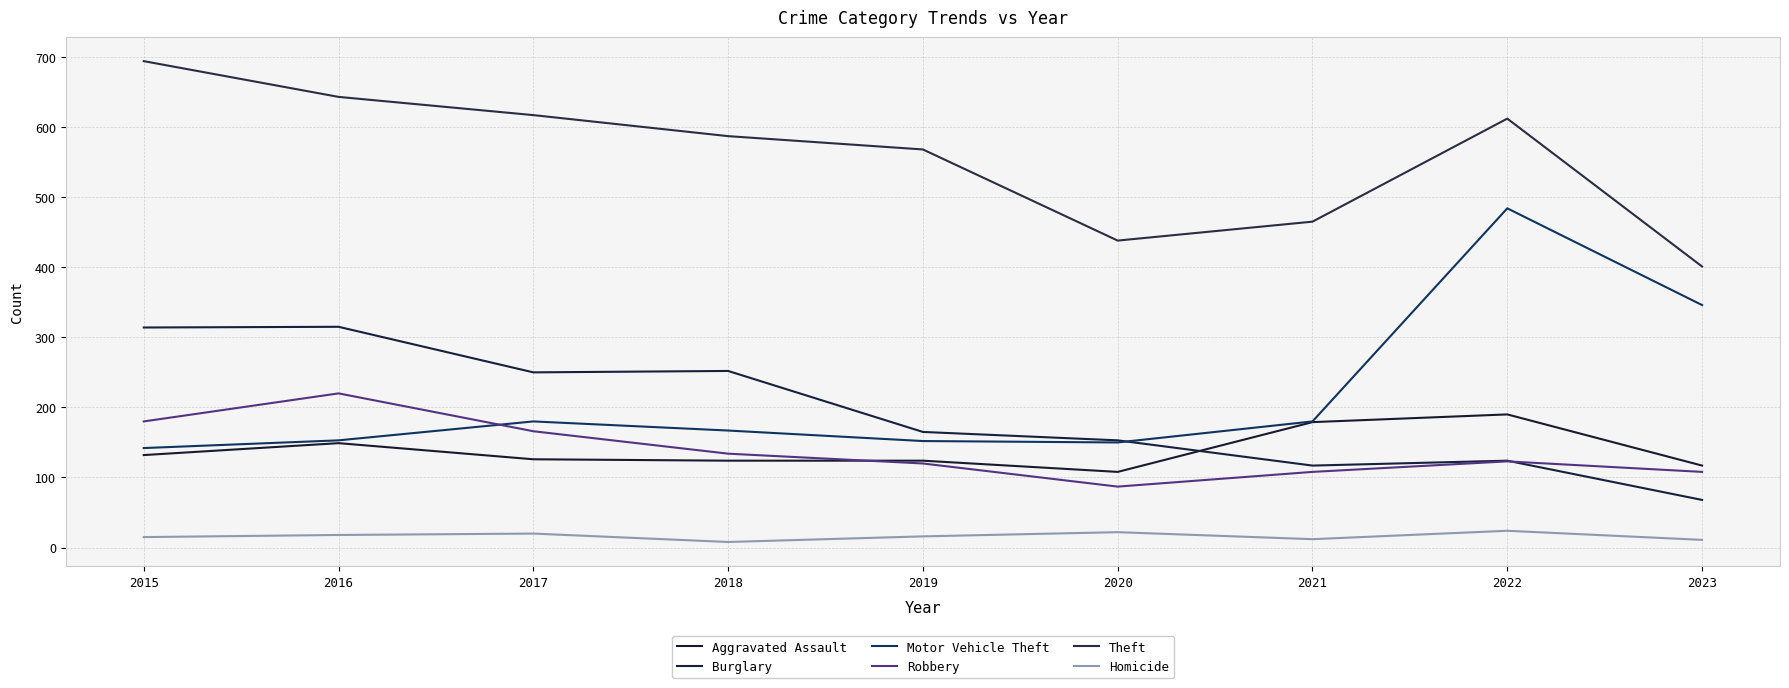

Does the chart display data point markers on the line(s)?

No